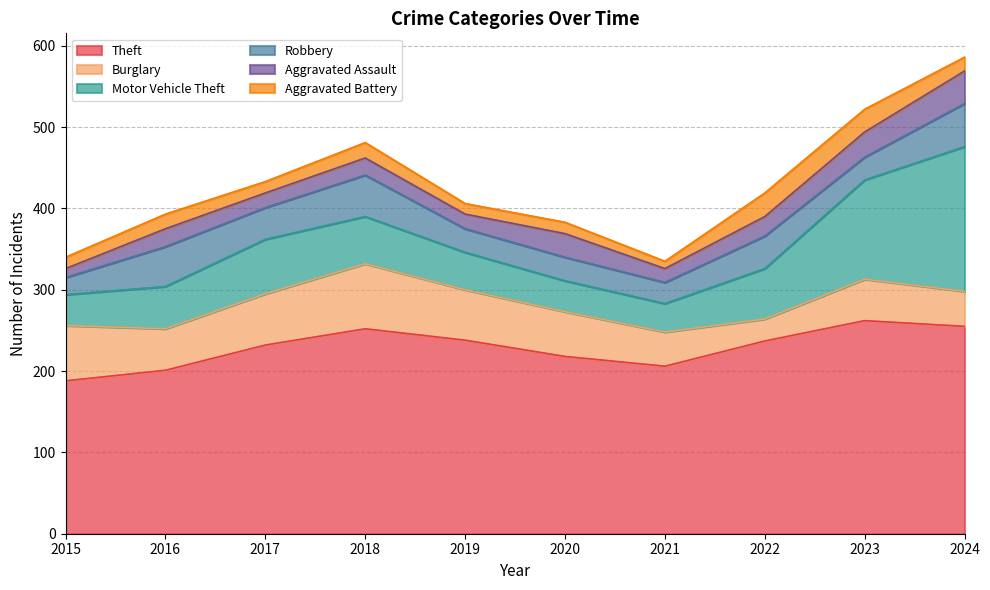

Does the chart have visible grid lines?

Yes